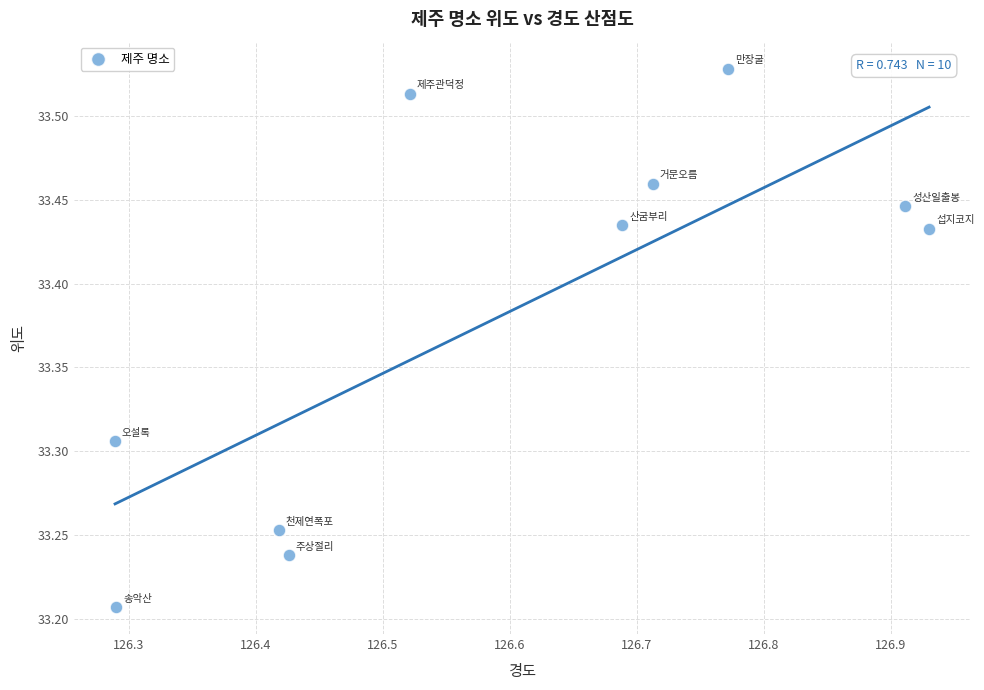

What is the range of Y values (max minus min)?

0.3